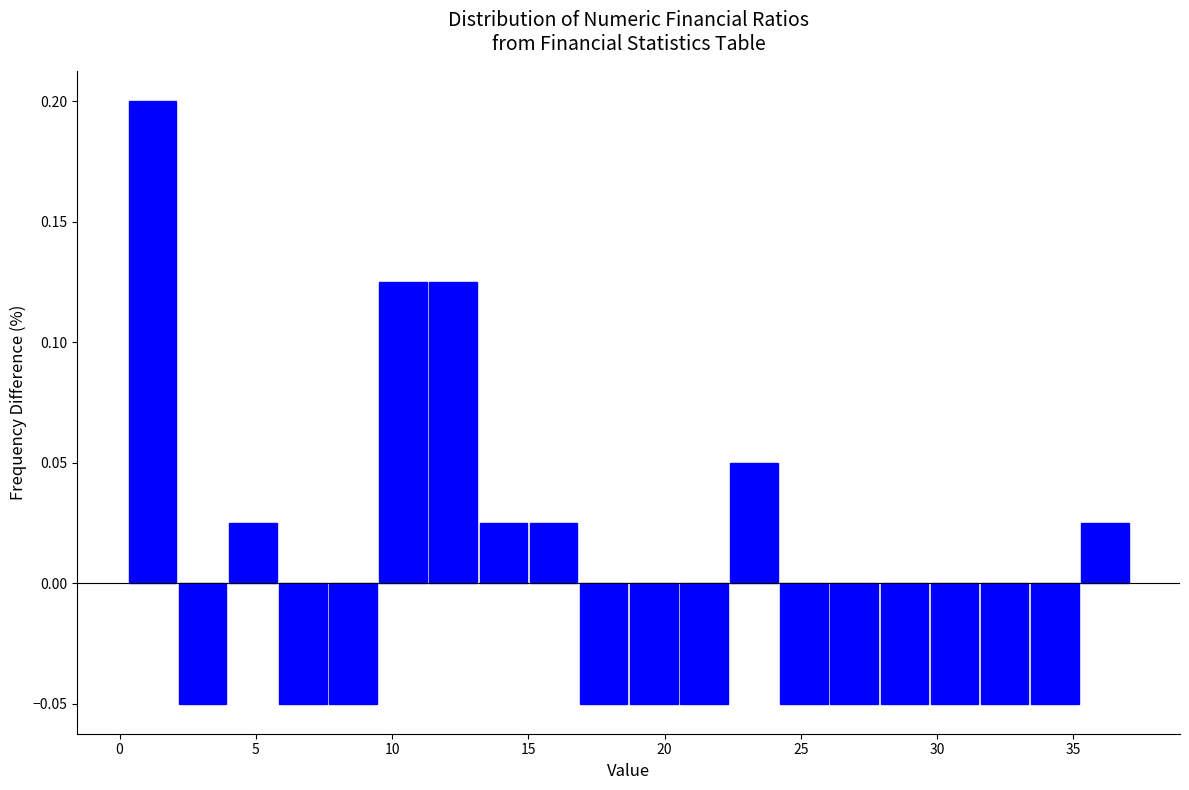

Read against the x-axis, roughly where is the centre of the tallest bar?

1.0